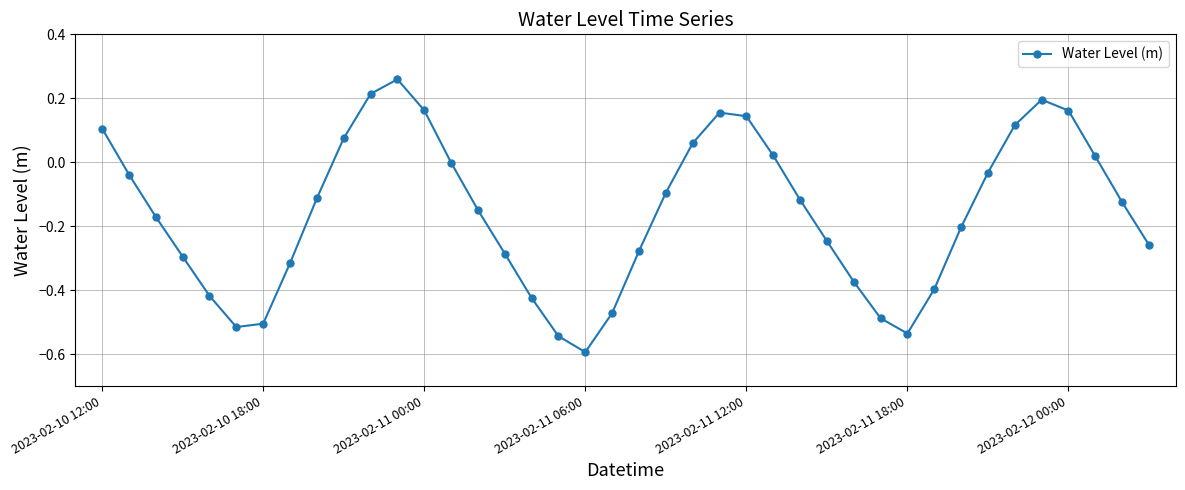

True or false: the data has more than 1 interior local peaks.

True